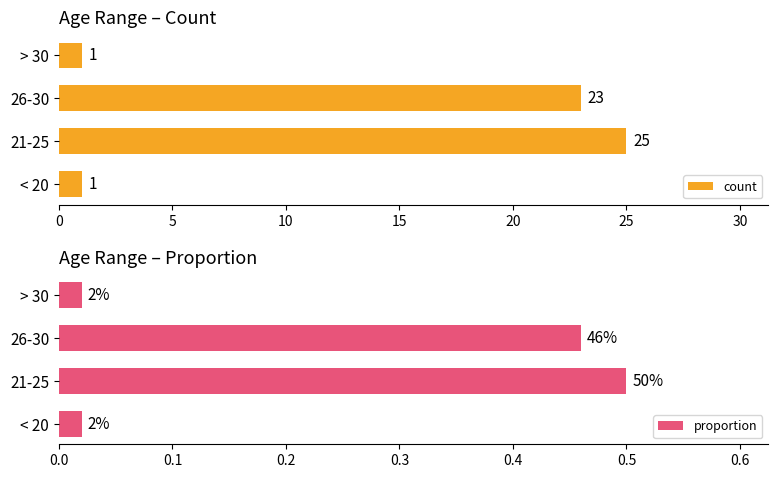

The proportion series shows 0.0 at 0. True or false?

False